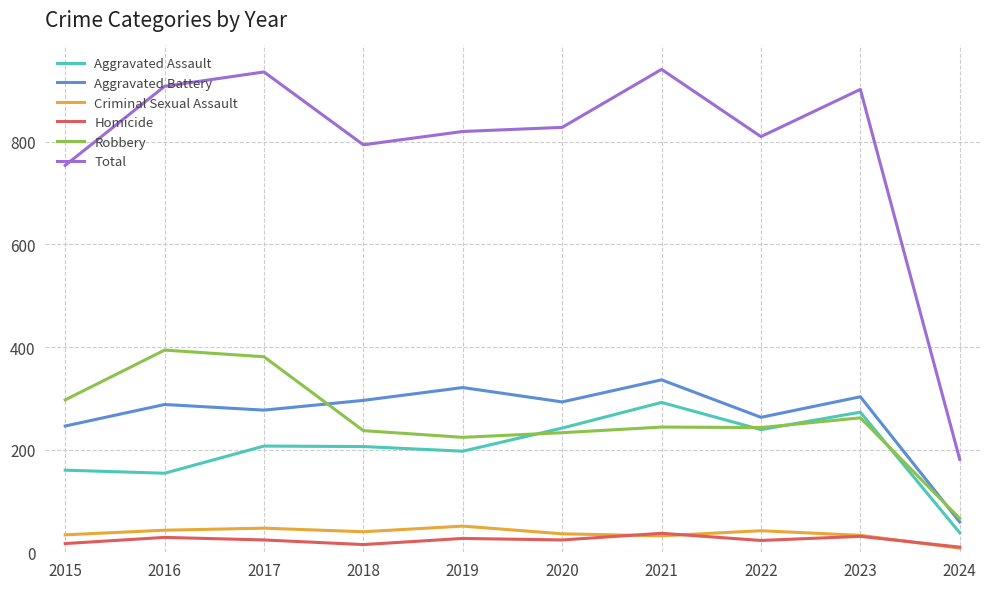

What is the sum of all Homicide values?

237